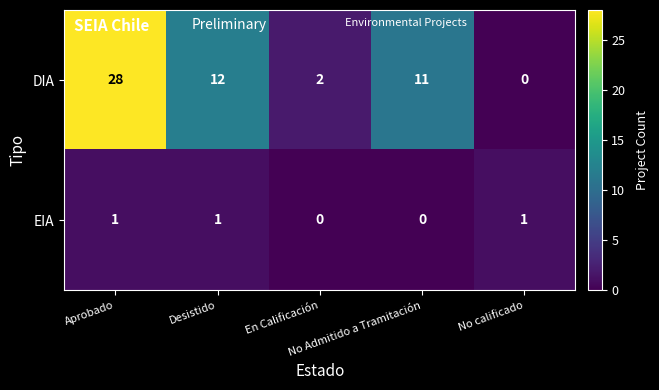

What is the sum of all DIA values?

53